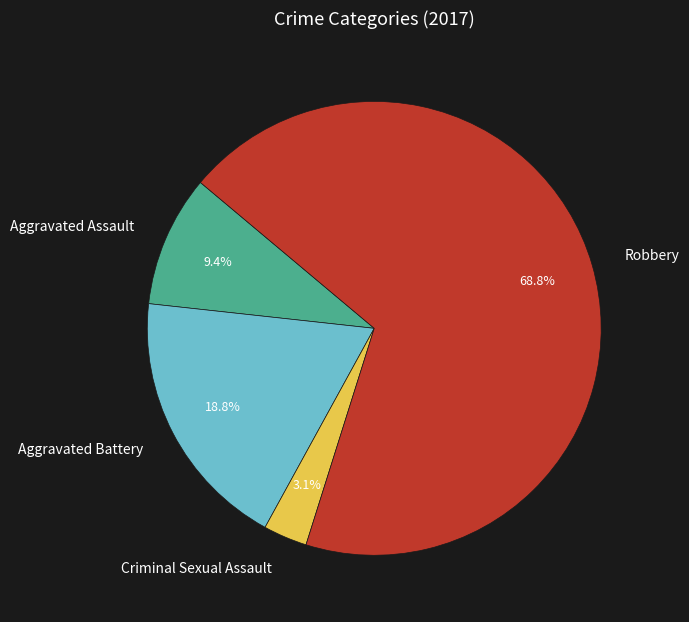

Does Criminal Sexual Assault represent more than half of the total?

No